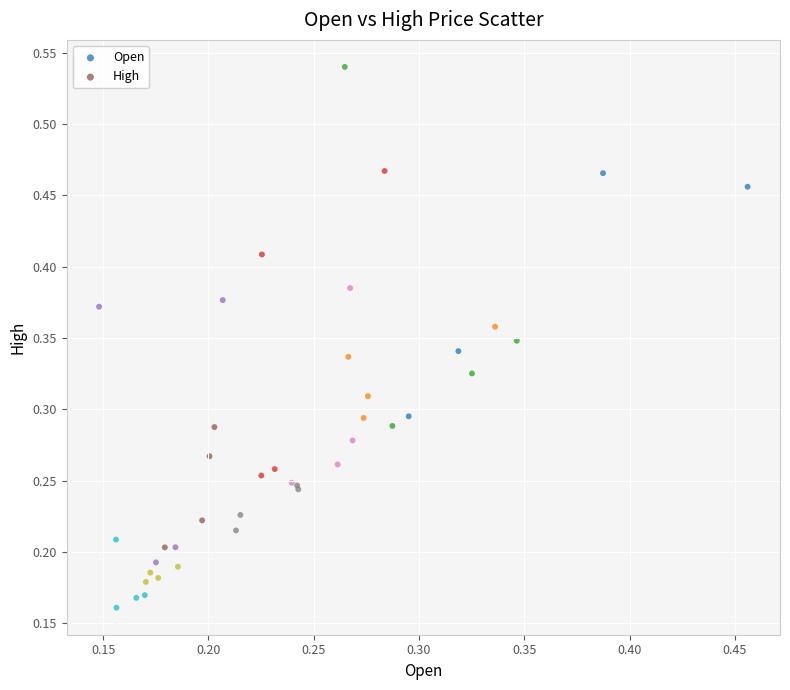

What are all the series names shown in the legend?

Open, High